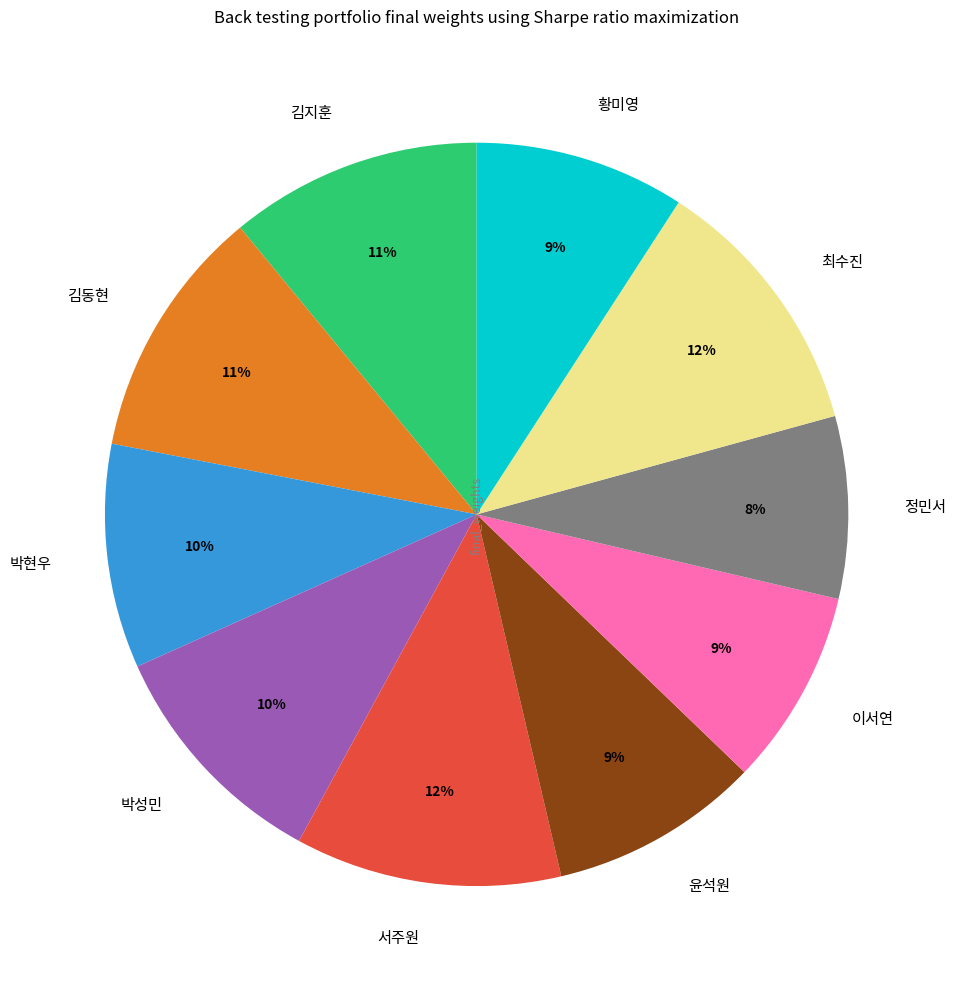

What percentage is the 서주원 slice, to the nearest percent?

12%